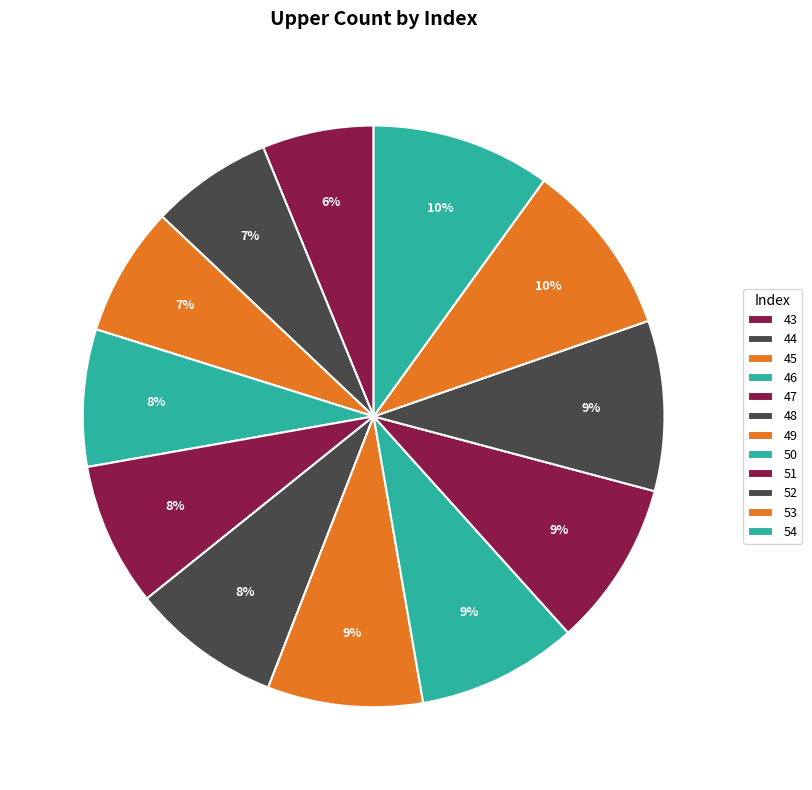

What is the change in value from 45 to 49?

+0.4